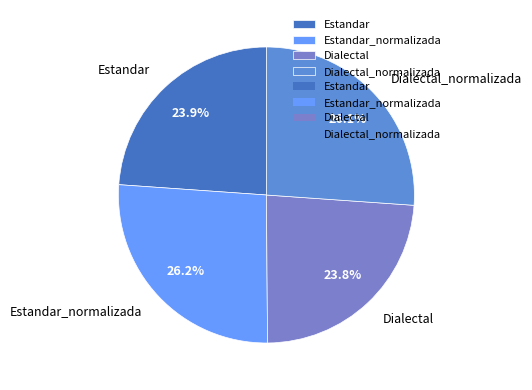

How many segments does this pie chart have?

4